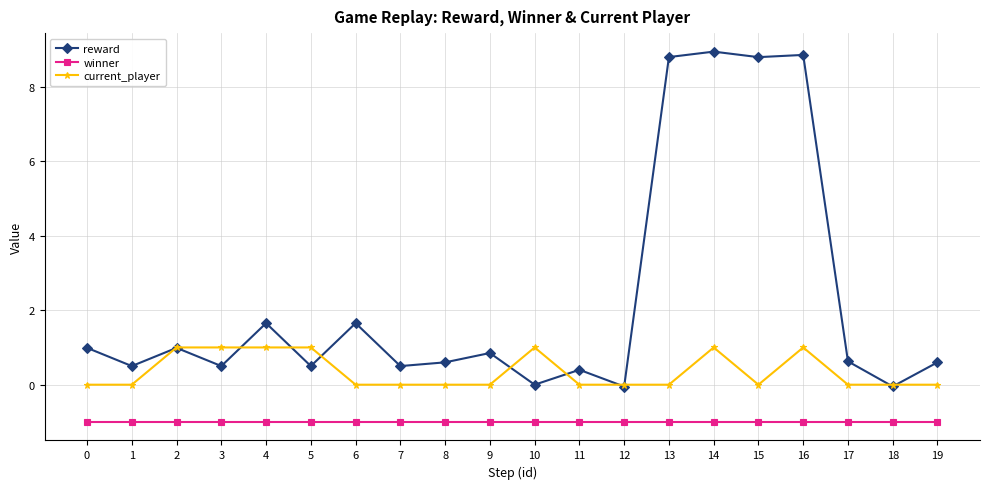

True or false: current_player and winner cross at least once.

False